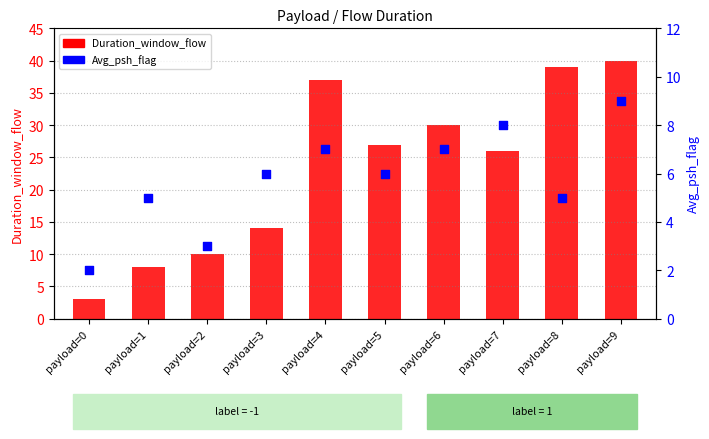

At how many categories does at least one series exceed 3?

9